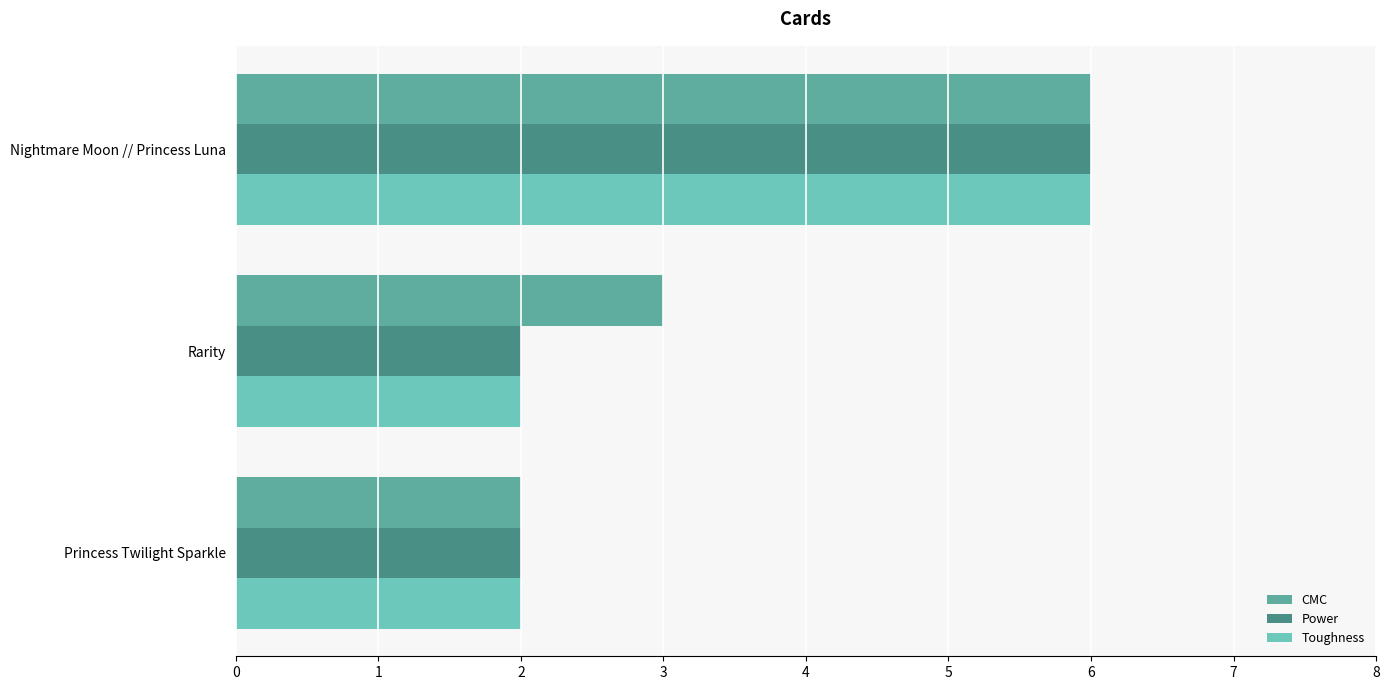

What is the difference between the maximum and minimum values in the Toughness series?

4